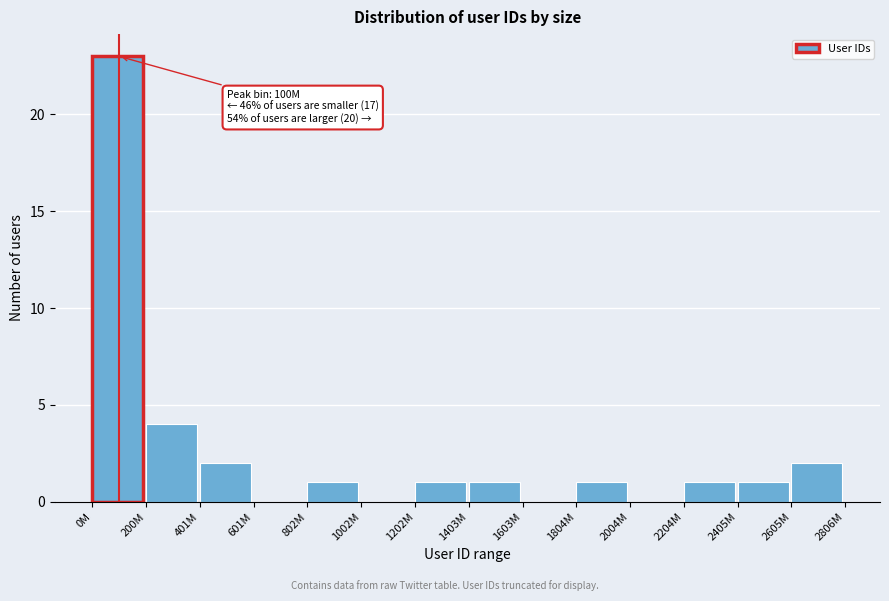

Reading left to right, what are all the values shown in this chart?

0M=23	200M=4	401M=2	601M=0	802M=1	1002M=0	1202M=1	1403M=1	1603M=0	1804M=1	2004M=0	2204M=1	2405M=1	2605M=2